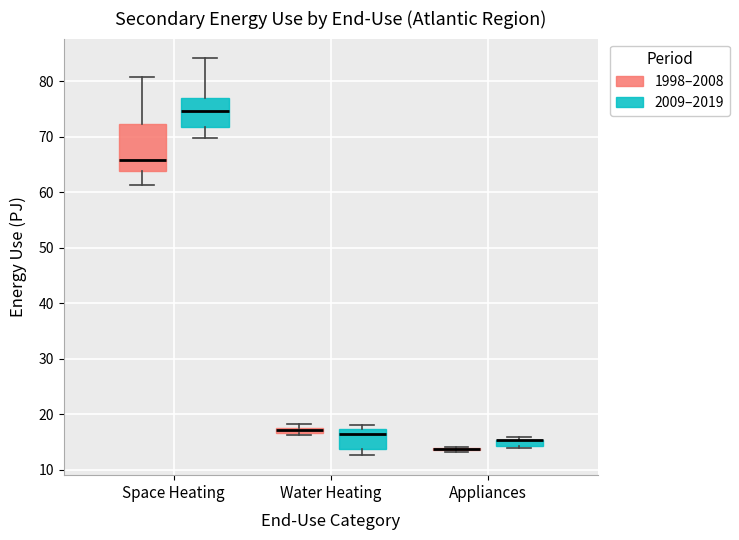

Which box is the tallest, from its lower edge to its upper edge?

Space Heating (1998–2008)